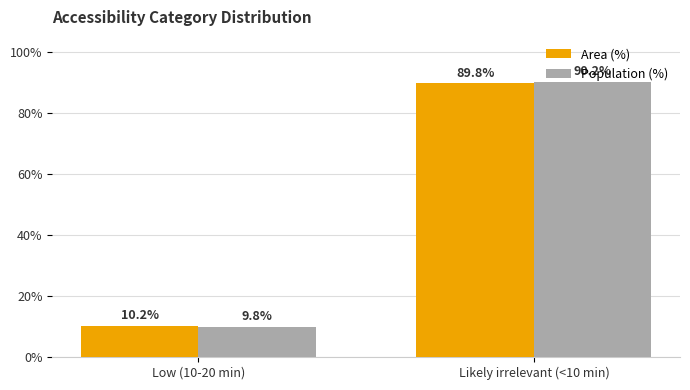

What is the difference between the maximum and minimum values in the Population (%) series?

80.4